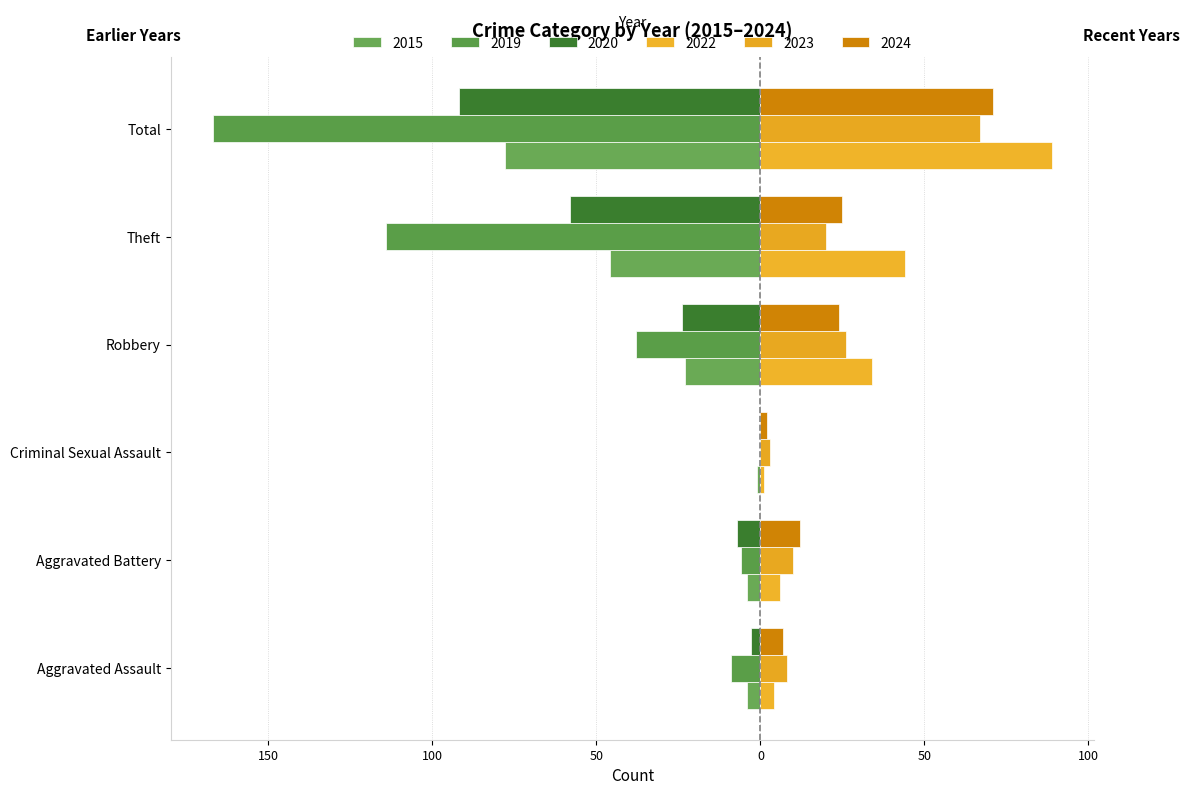

What position from the left is Criminal Sexual Assault?

3